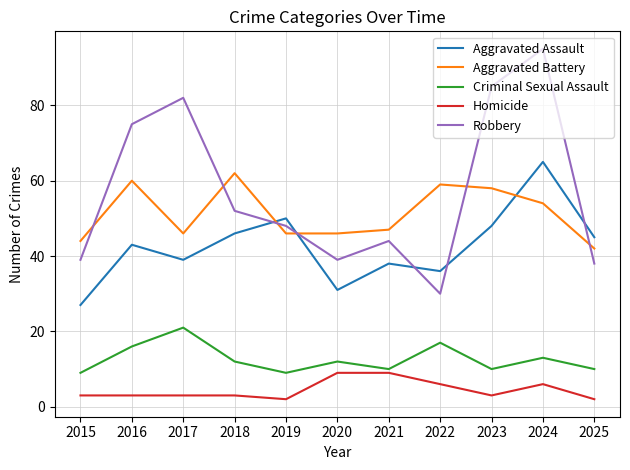

True or false: Robbery and Criminal Sexual Assault intersect in this chart.

False